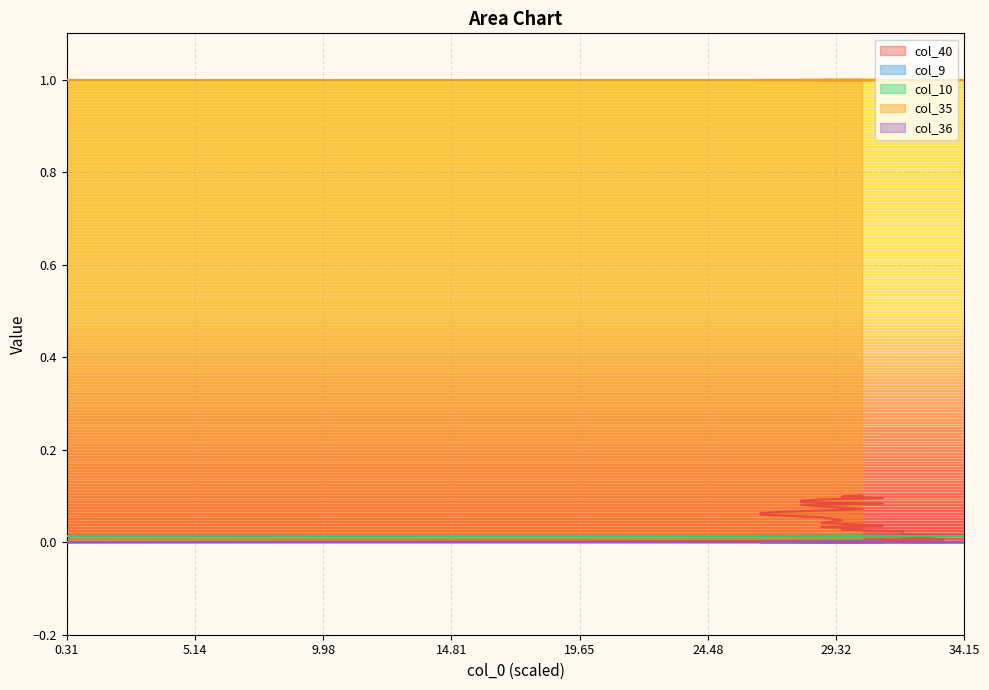

How many lines are shown in the chart?

5